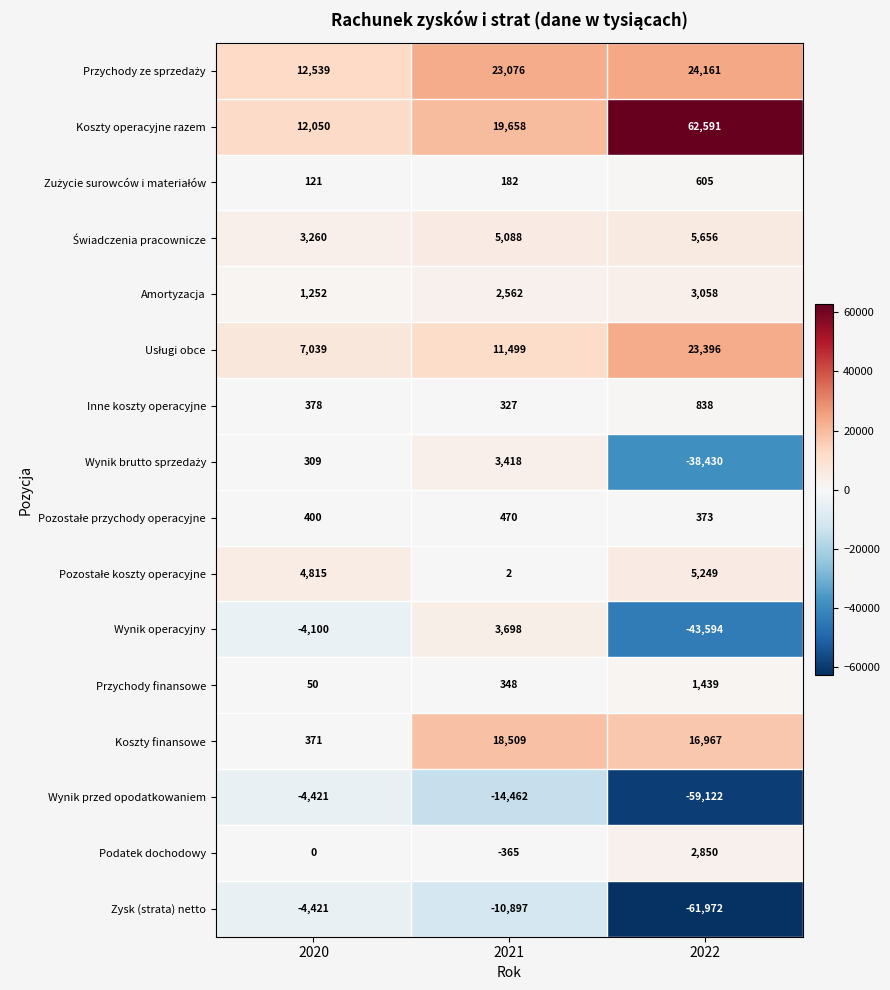

The Zysk (strata) netto series shows -10897 at 2021. True or false?

True